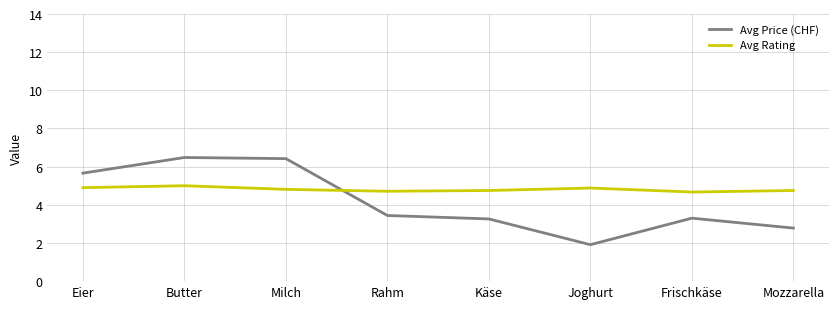

List the series in order of their peak value, lowest first.

Avg Rating, Avg Price (CHF)